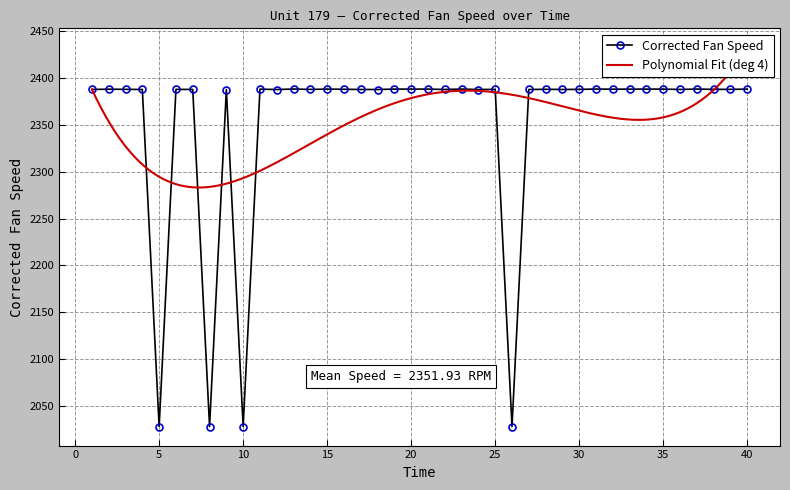

Where is the data nearest to the value 2208?

9